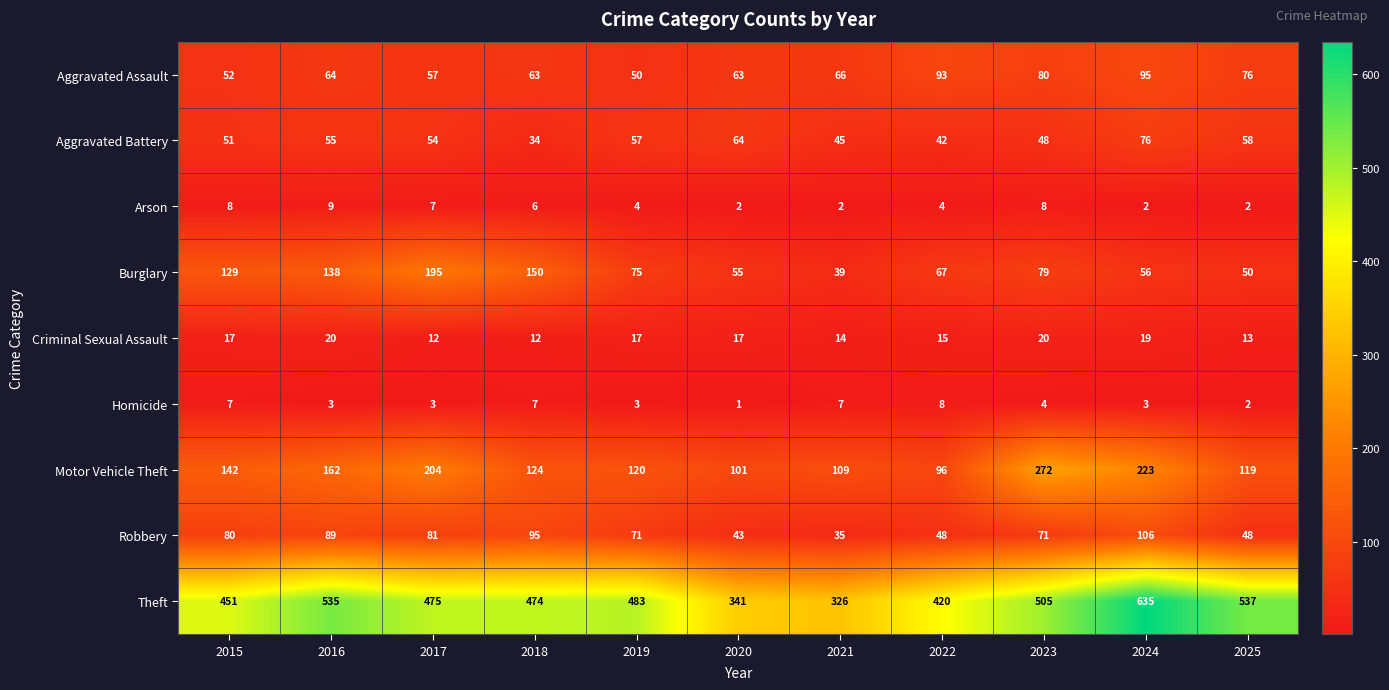

List the series in order of their peak value, lowest first.

Homicide, Arson, Criminal Sexual Assault, Aggravated Battery, Aggravated Assault, Robbery, Burglary, Motor Vehicle Theft, Theft